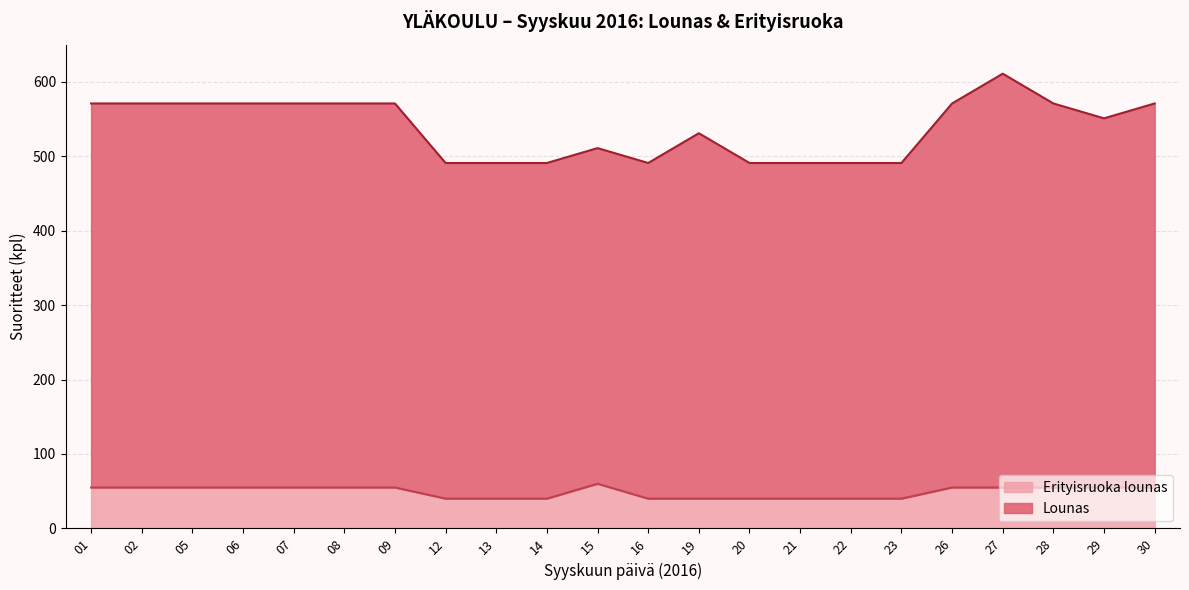

What is the lowest value of the Erityisruoka lounas series?

40